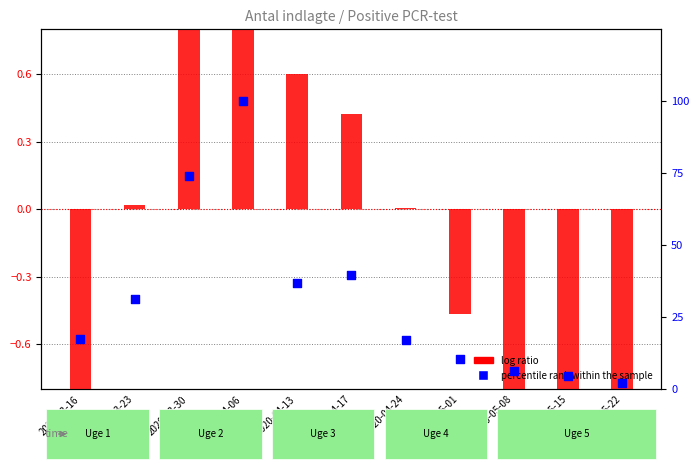

Which series reaches the minimum Y coordinate?

log ratio